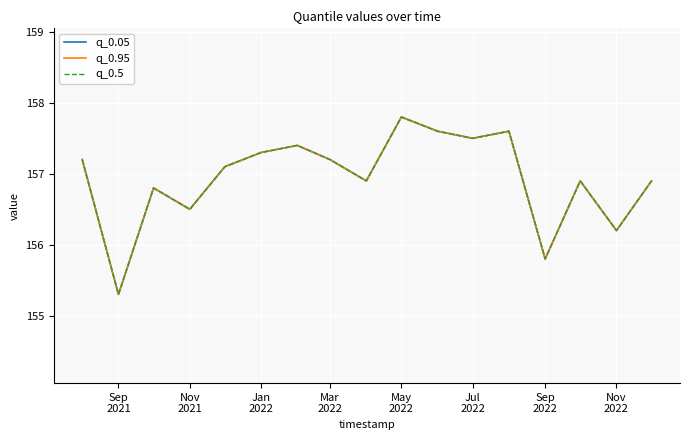

Reading left to right, transcribe all the data shown in this chart.

q_0.05: 157.2	155.3	156.8	156.5	157.1	157.3	157.4	157.2	156.9	157.8	157.6	157.5	157.6	155.8	156.9	156.2	156.9
q_0.95: 157.2	155.3	156.8	156.5	157.1	157.3	157.4	157.2	156.9	157.8	157.6	157.5	157.6	155.8	156.9	156.2	156.9
q_0.5: 157.2	155.3	156.8	156.5	157.1	157.3	157.4	157.2	156.9	157.8	157.6	157.5	157.6	155.8	156.9	156.2	156.9